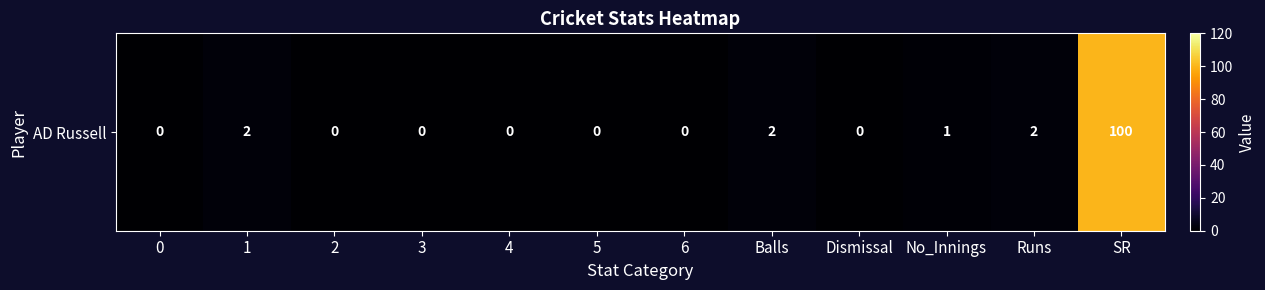

At which label is the value closest to 50?

1